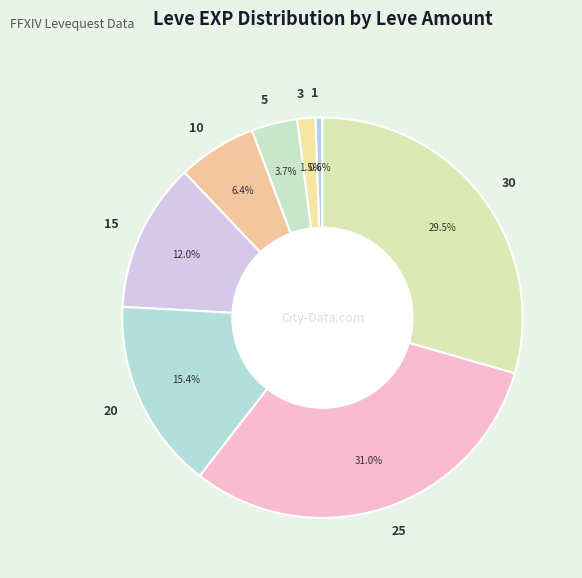

Which slice is the largest?

25